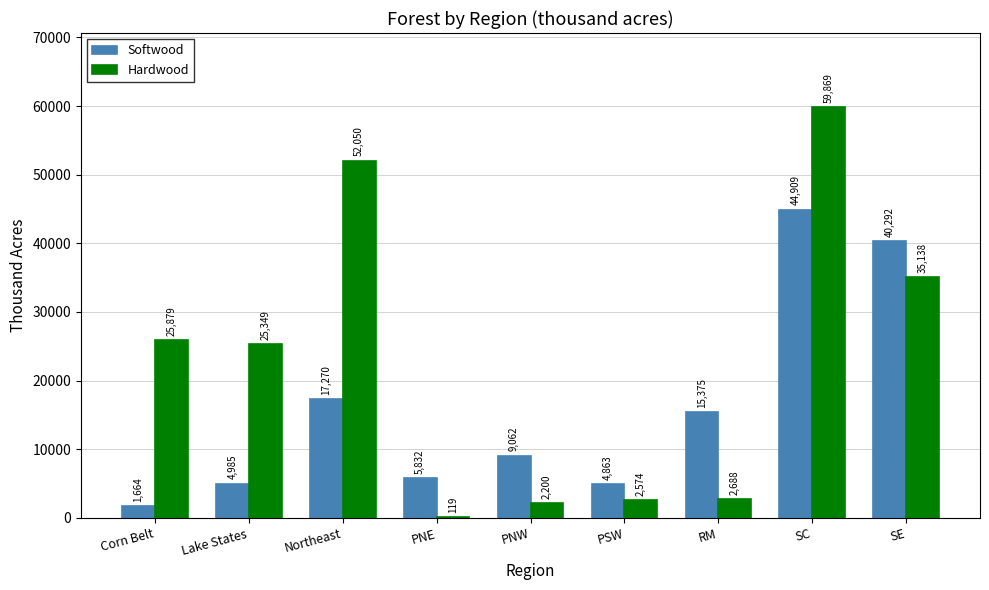

True or false: Hardwood has a value of 35138 at SE.

True